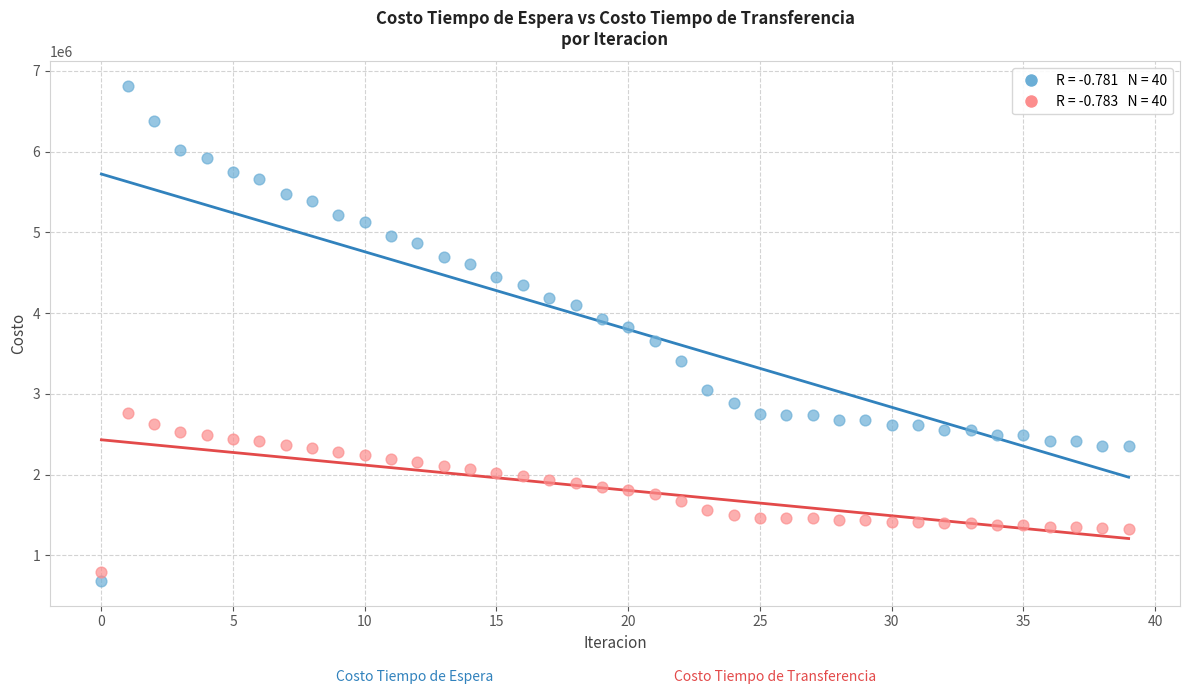

Across all data points, what is the range of Y values (max minus min)?

6129034.2